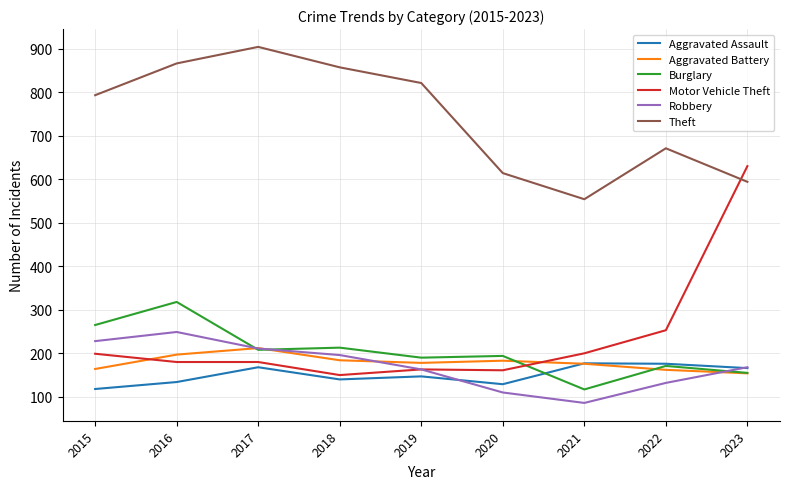

What is the highest value of the Burglary series?

318